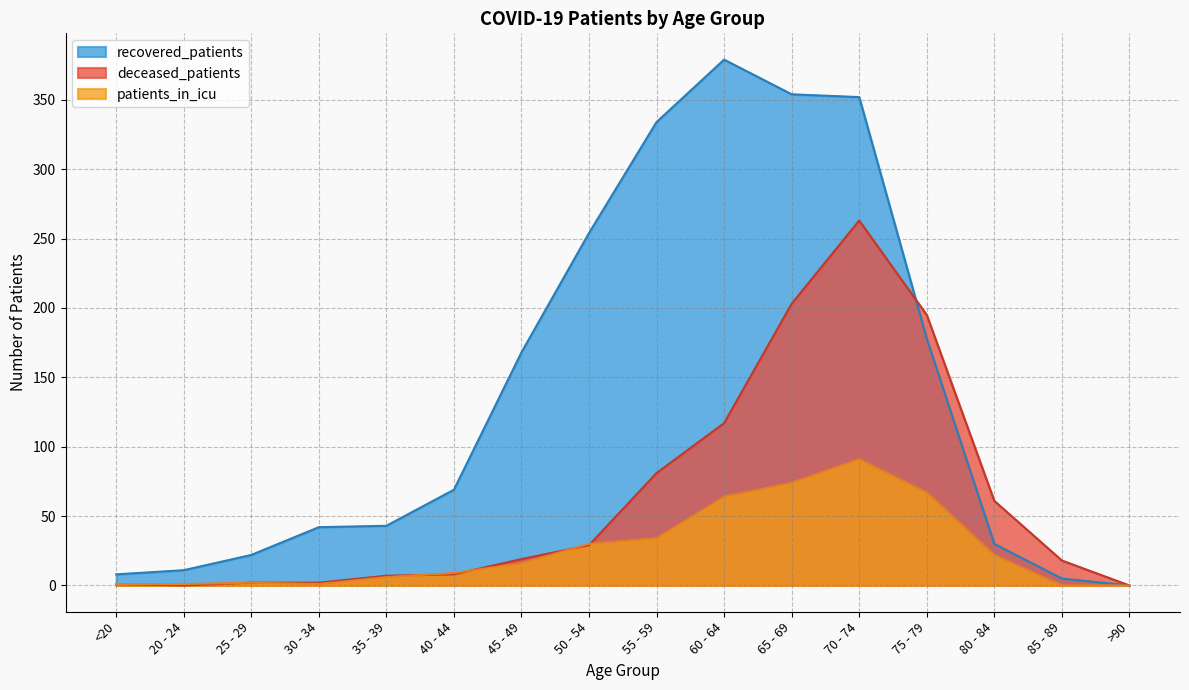

At how many categories does at least one series exceed 327?

4